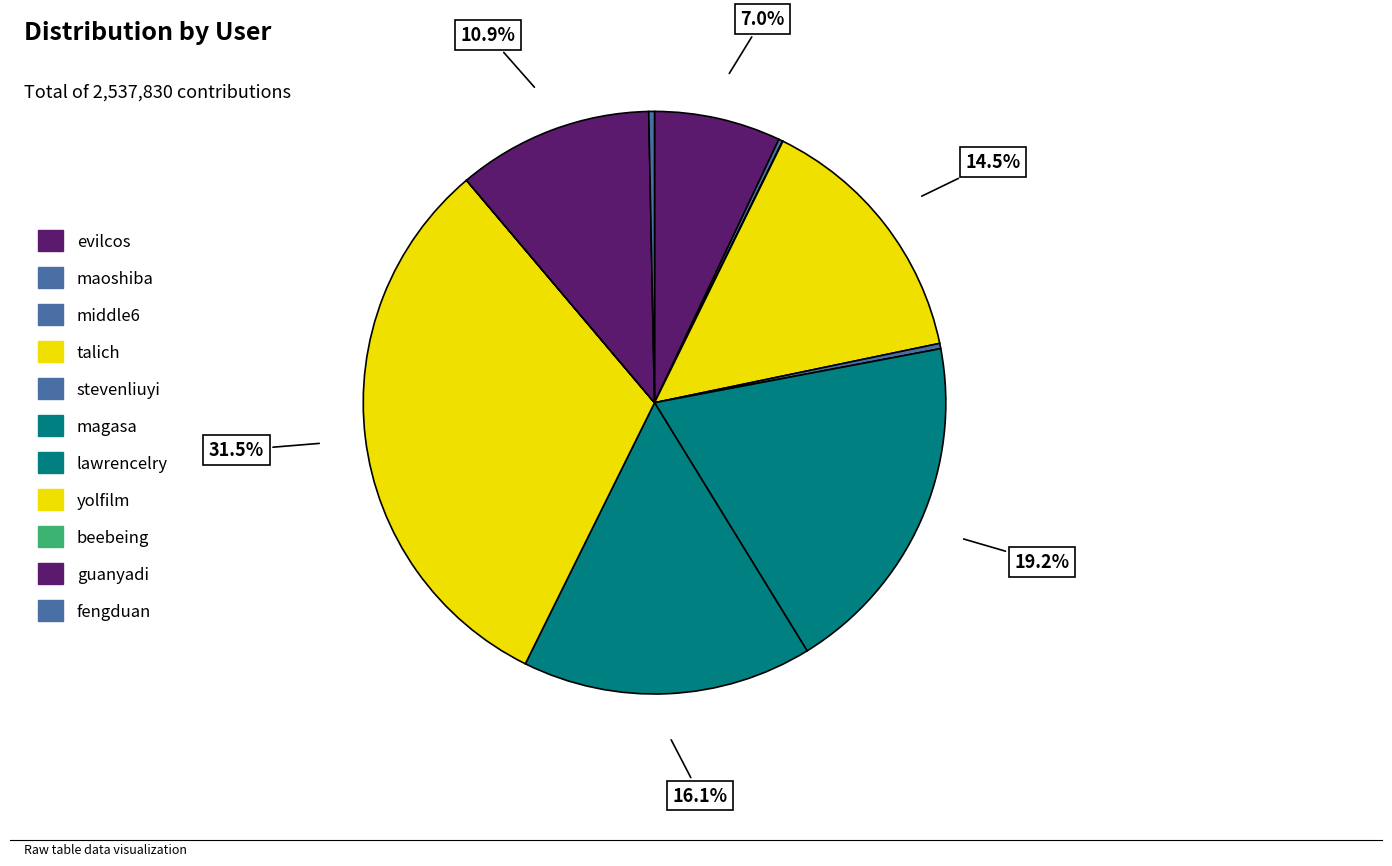

What is the change in value from talich to lawrencelry?

+41114